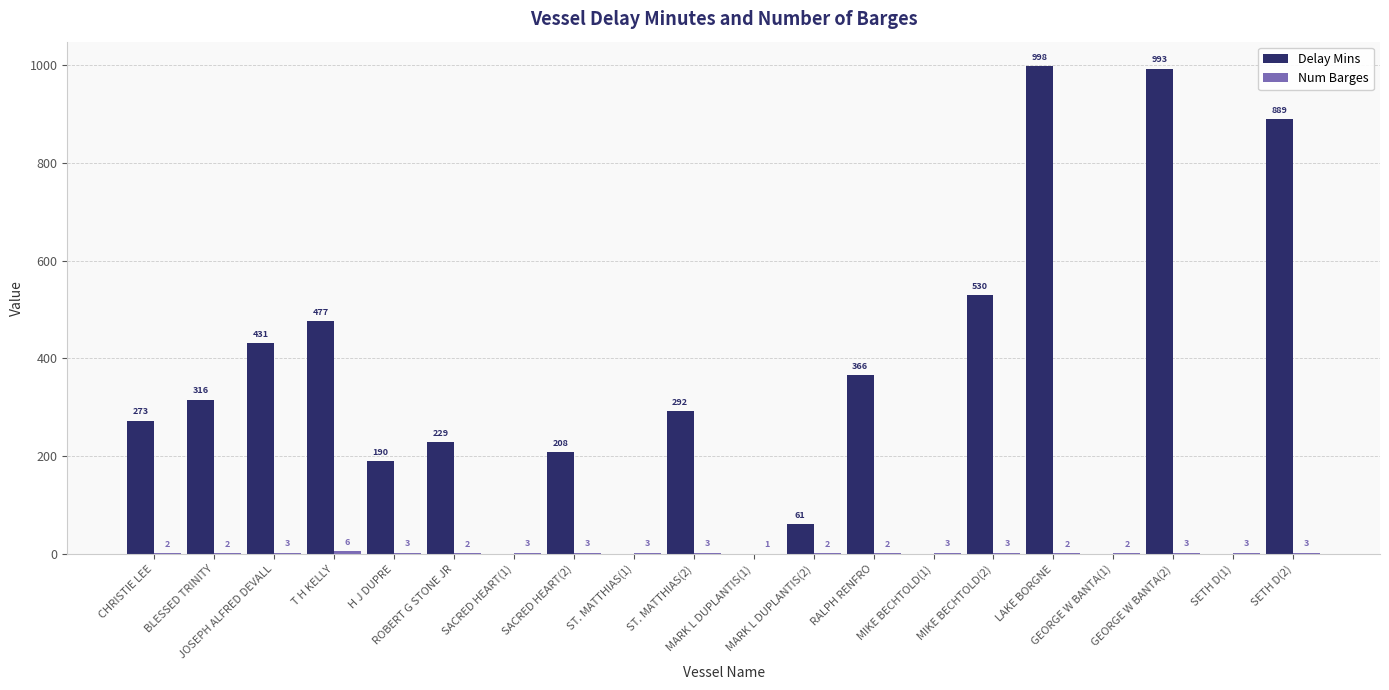

Are the bars grouped side by side (vs. stacked)?

Yes